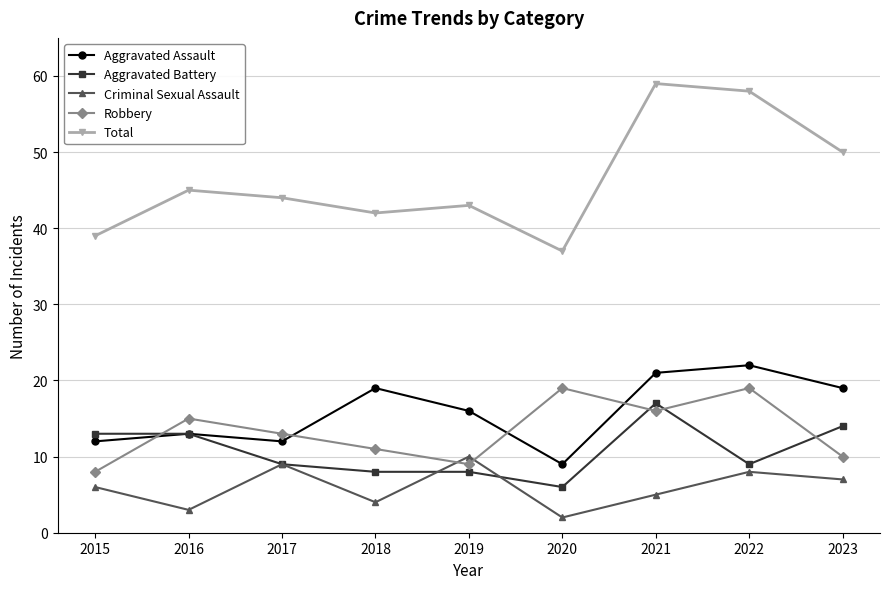

How many data points in Aggravated Assault are less than 16?

4